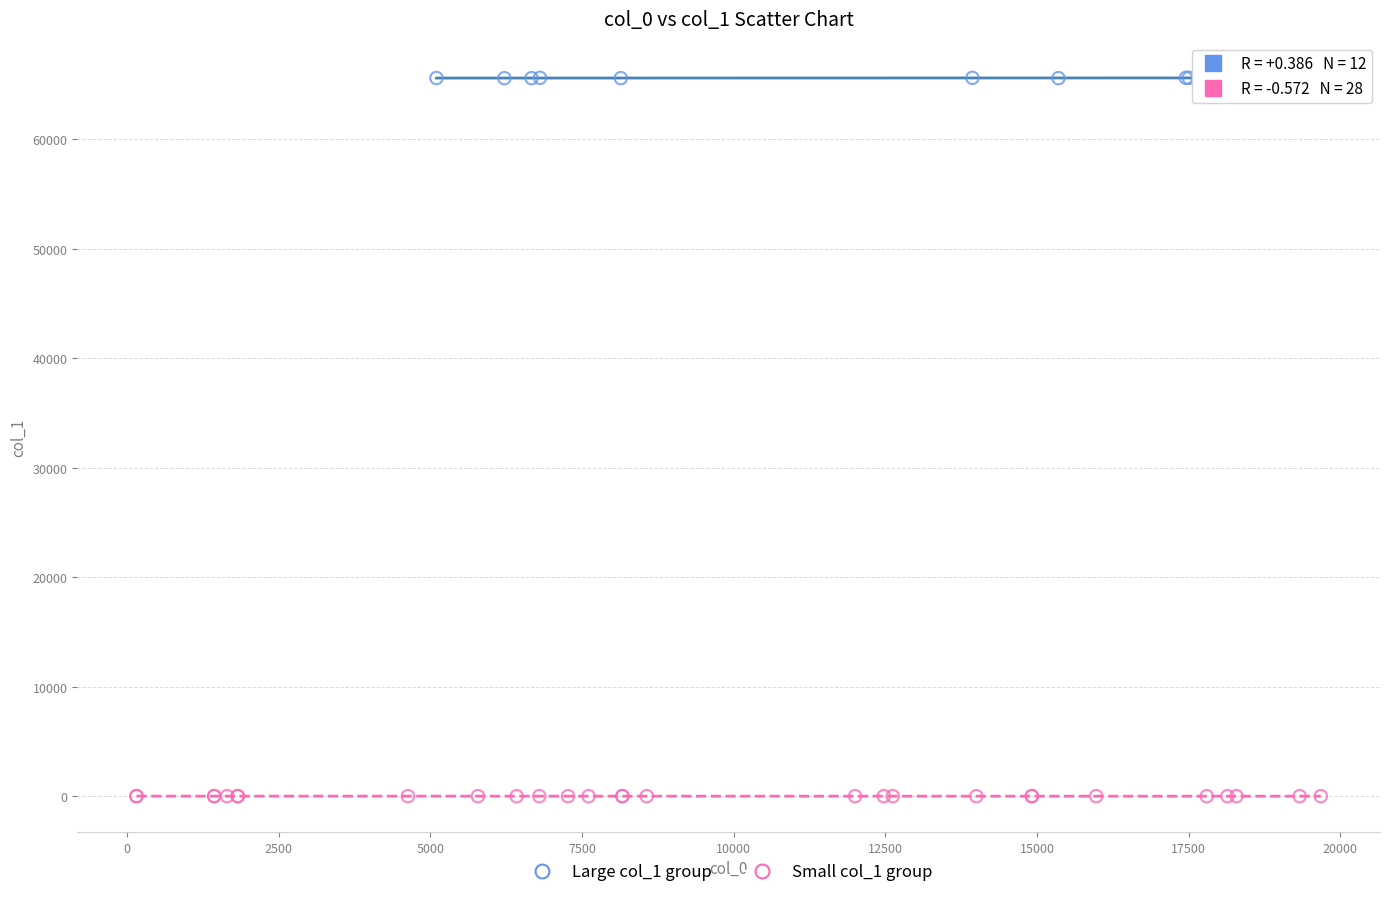

Which series reaches the minimum Y coordinate?

Small col_1 group